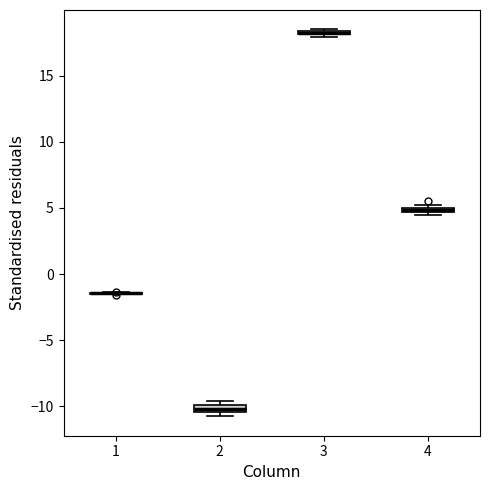

Where is the lower edge of the box at x = 4 on the y-axis? The values are not printed on the chart, so give them approximately, as read against the axis.

4.5